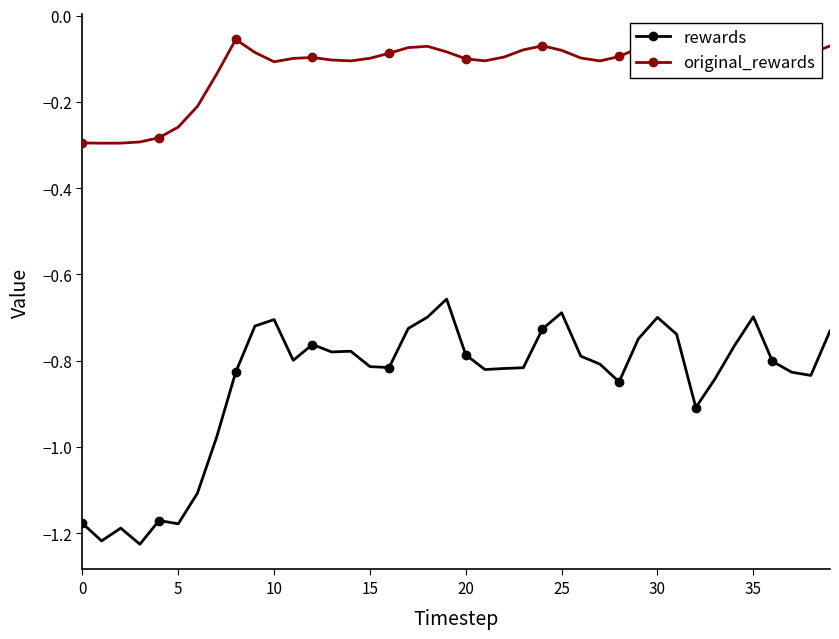

Does the chart have visible grid lines?

No